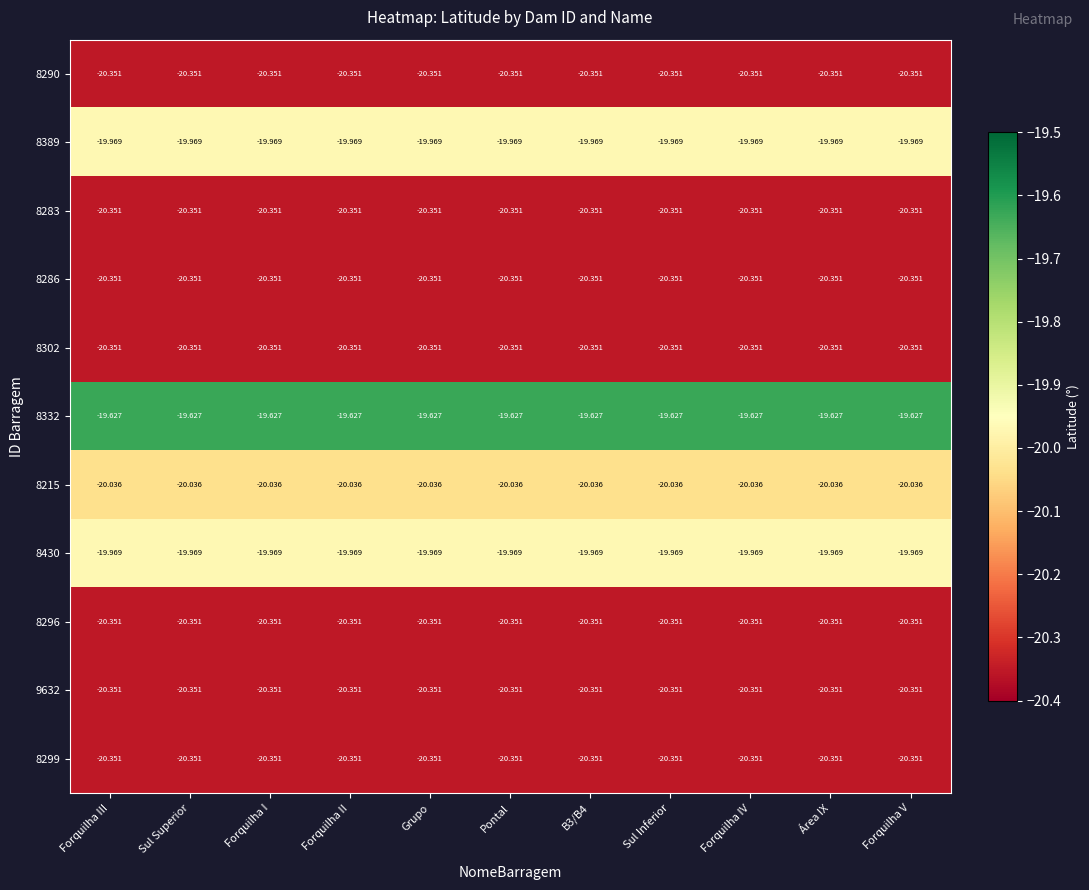

Is the value of 8430 at Forquilha IV greater than the value of 8299 at Área IX?

Yes